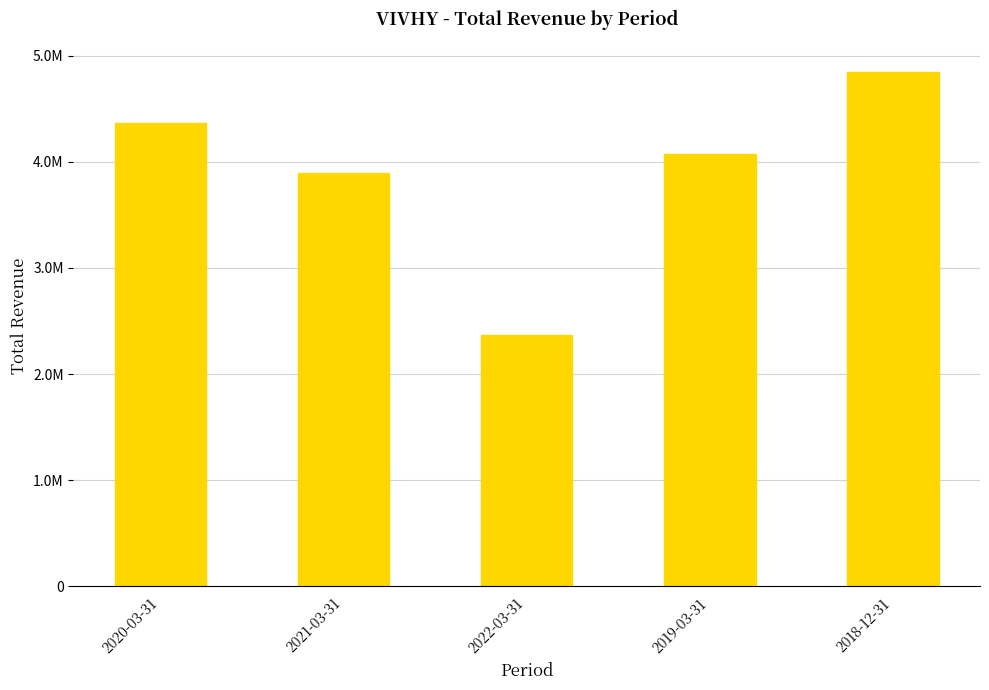

Reading right to left, list all the values displayed in this chart.

4848200	4069200	2370800	3890900	4369600